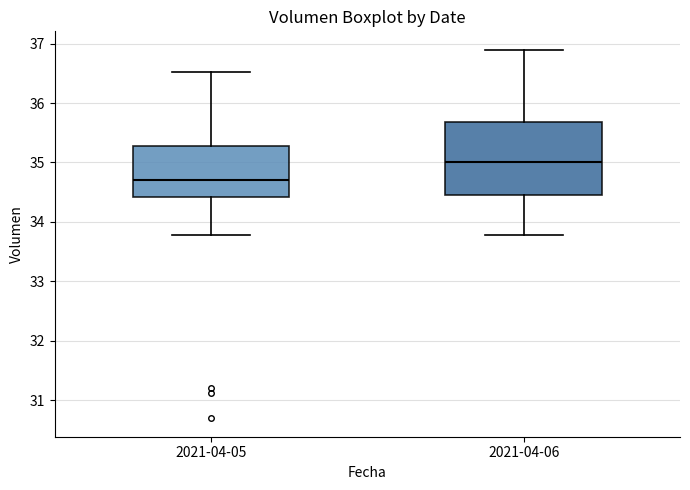

Comparing the boxes themselves (not the whiskers), which one is the tallest?

2021-04-06